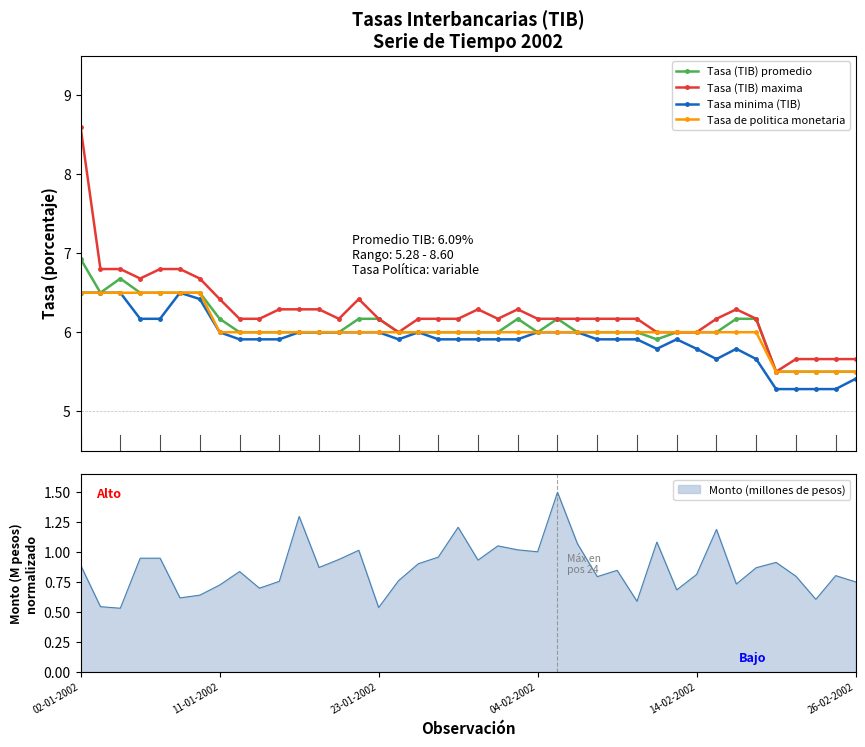

True or false: Tasa (TIB) promedio has more than 0 interior local peaks.

True